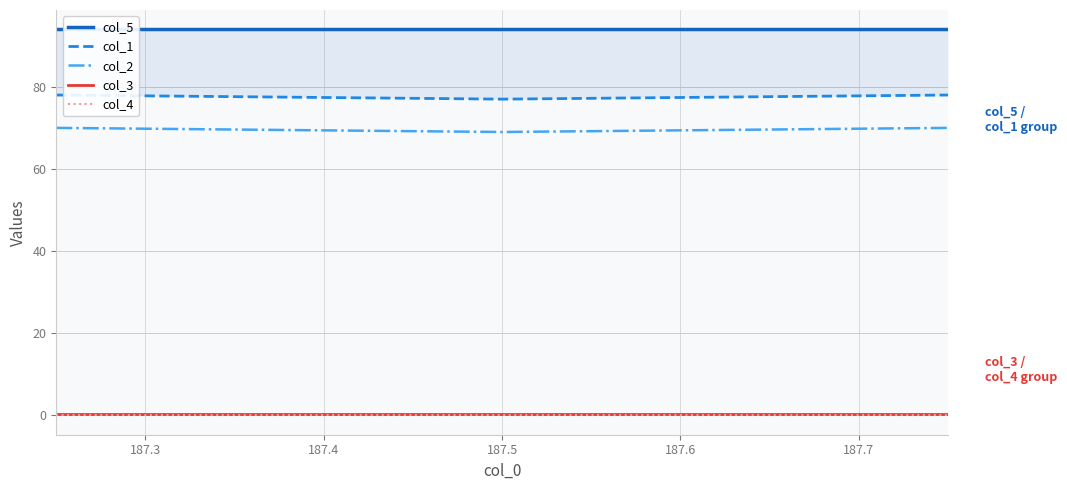

What is the value of the col_5 point at the 4th from the left?

94.0